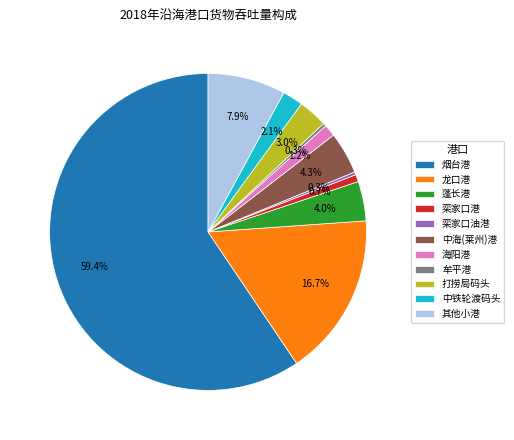

Which category has the biggest portion of the pie?

烟台港